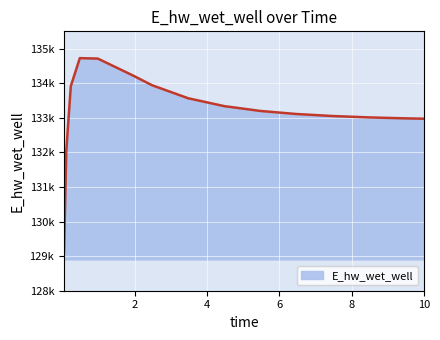

Does the chart have visible grid lines?

Yes